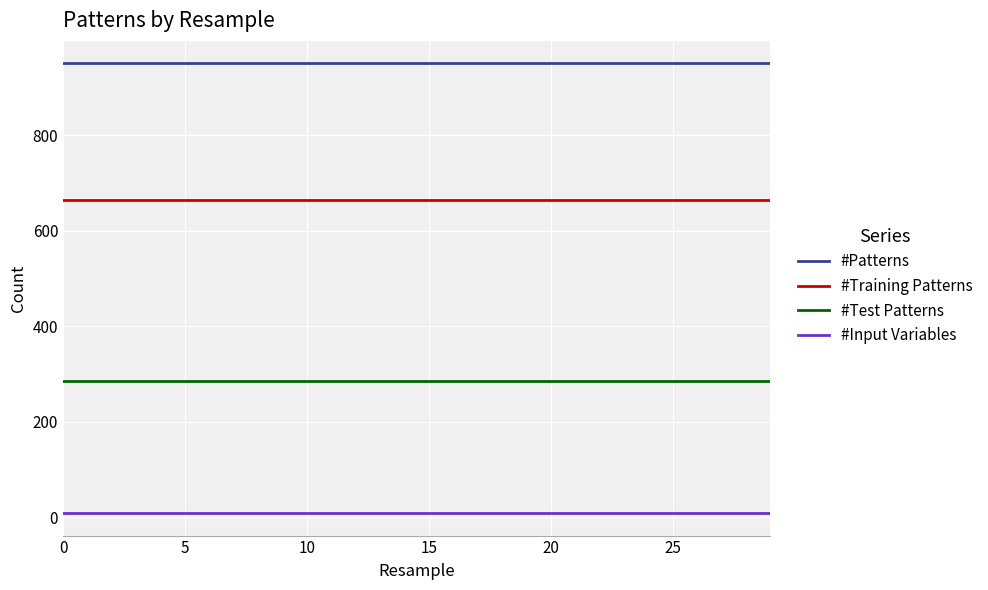

True or false: #Patterns and #Test Patterns cross at least once.

False